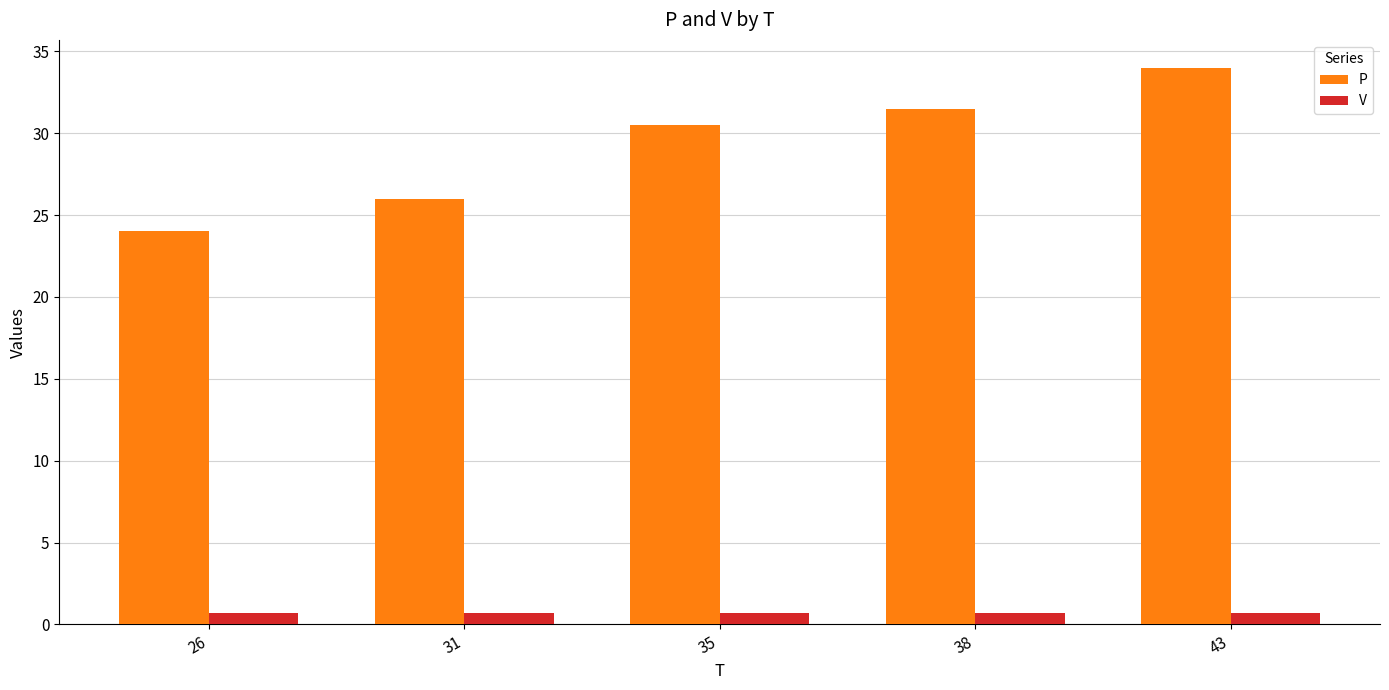

Is the value of V at 35 greater than the value of P at 43?

No